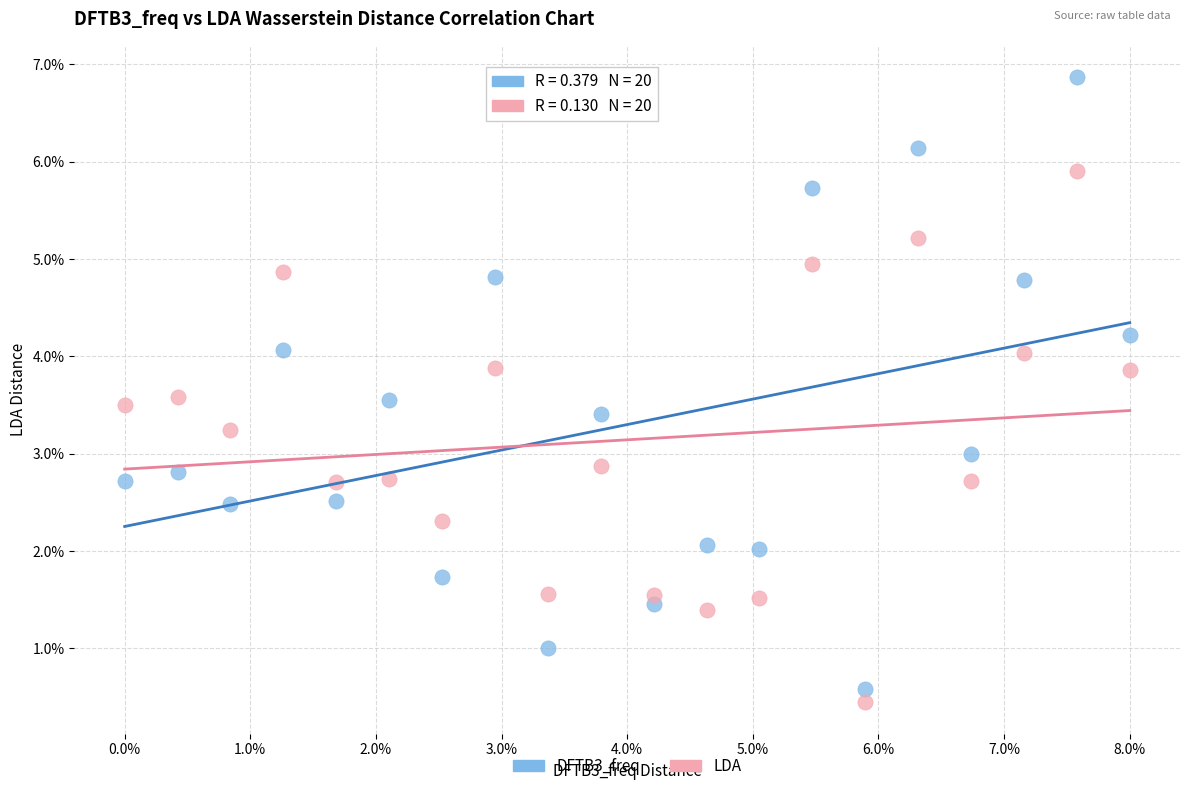

Which series reaches the minimum Y coordinate?

LDA